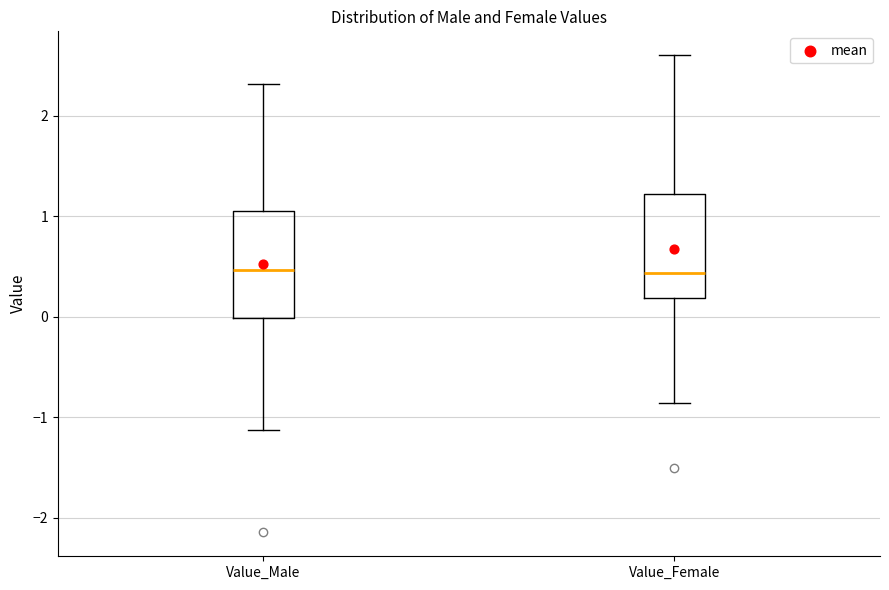

Where does the median line of the box for Value_Male sit on the y-axis? The values are not printed on the chart, so give them approximately, as read against the axis.

0.5